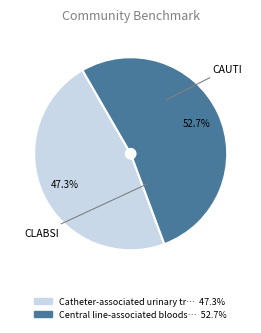

Is there any slice that represents more than half of the pie?

Yes